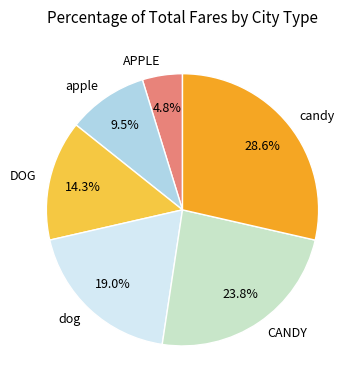

Rank the categories by value from highest to lowest.

candy, CANDY, dog, DOG, apple, APPLE